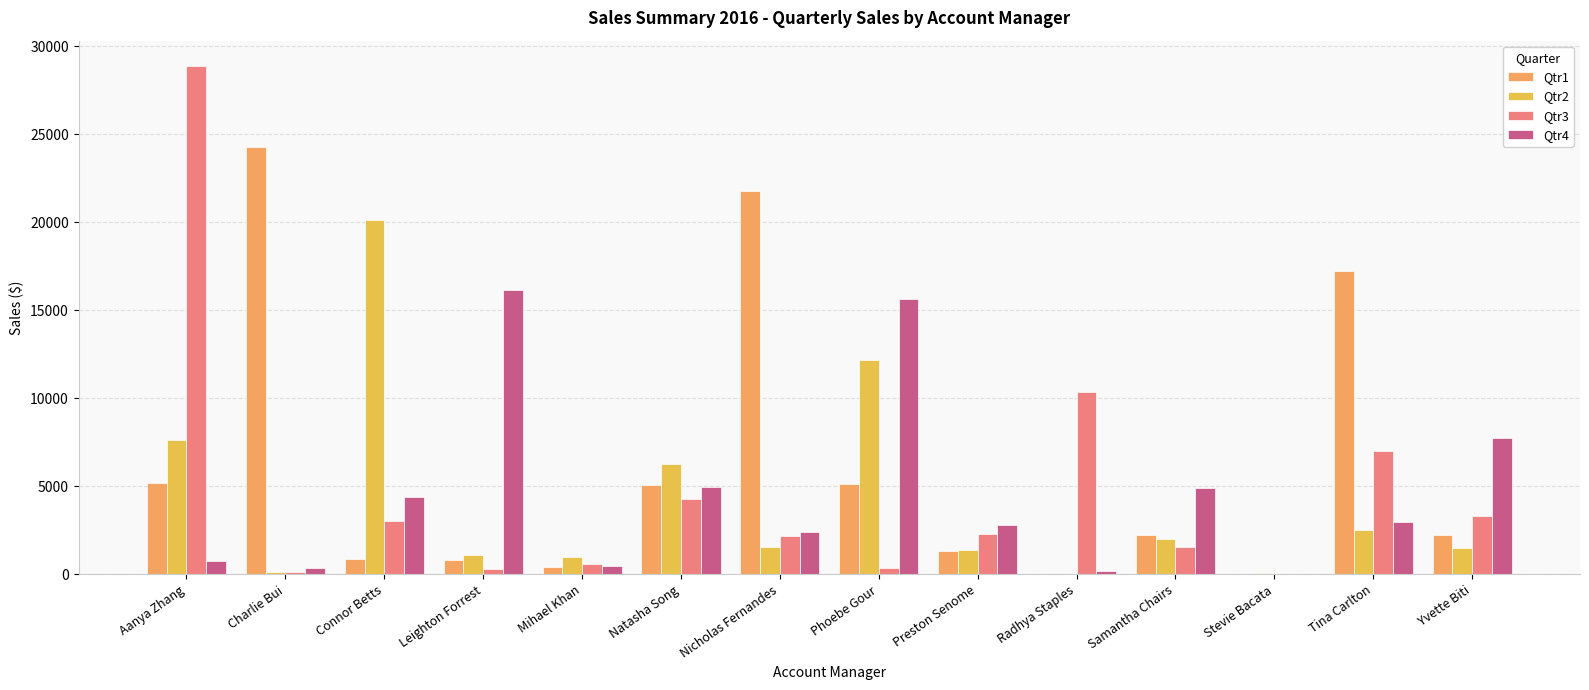

Which series changed the most between Leighton Forrest and Tina Carlton?

Qtr1